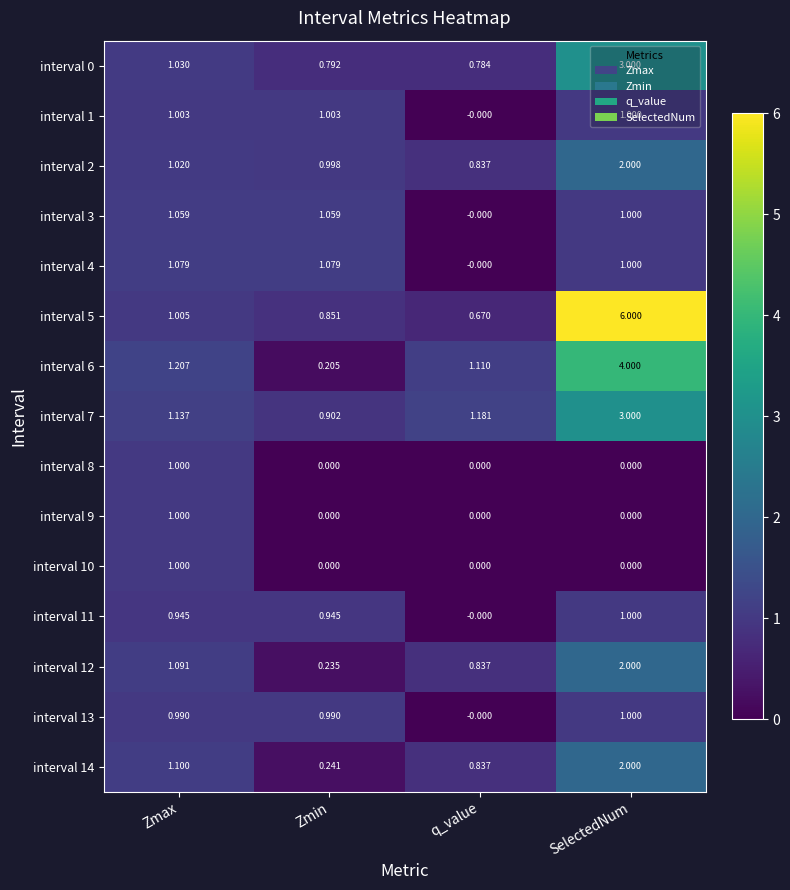

Where is interval 2 nearest to the value 1?

Zmin